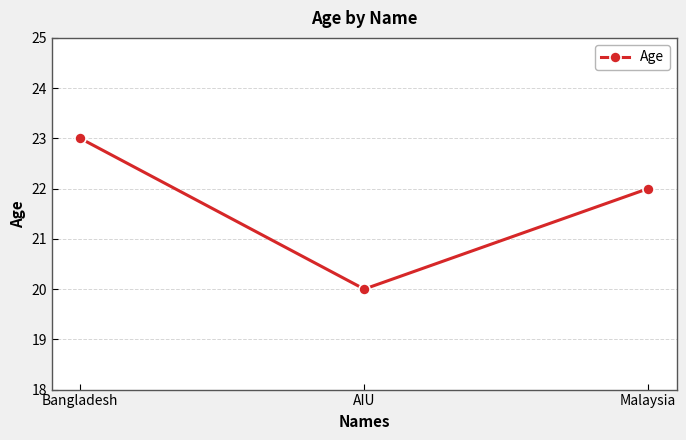

True or false: the data shows 39 at Malaysia.

False